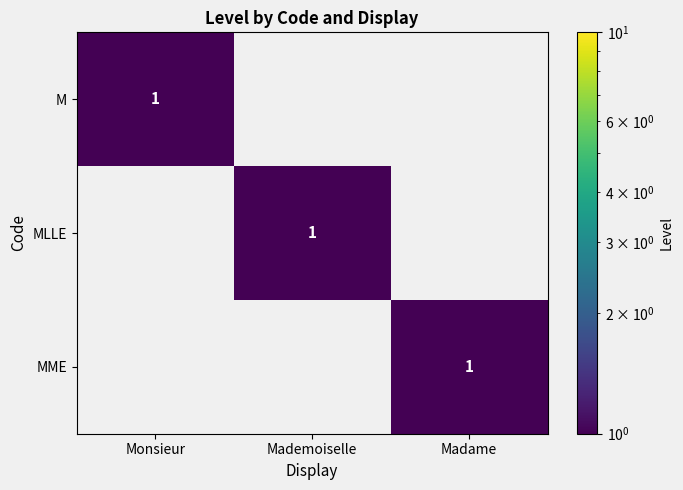

The value of M at Monsieur is 0. True or false?

False